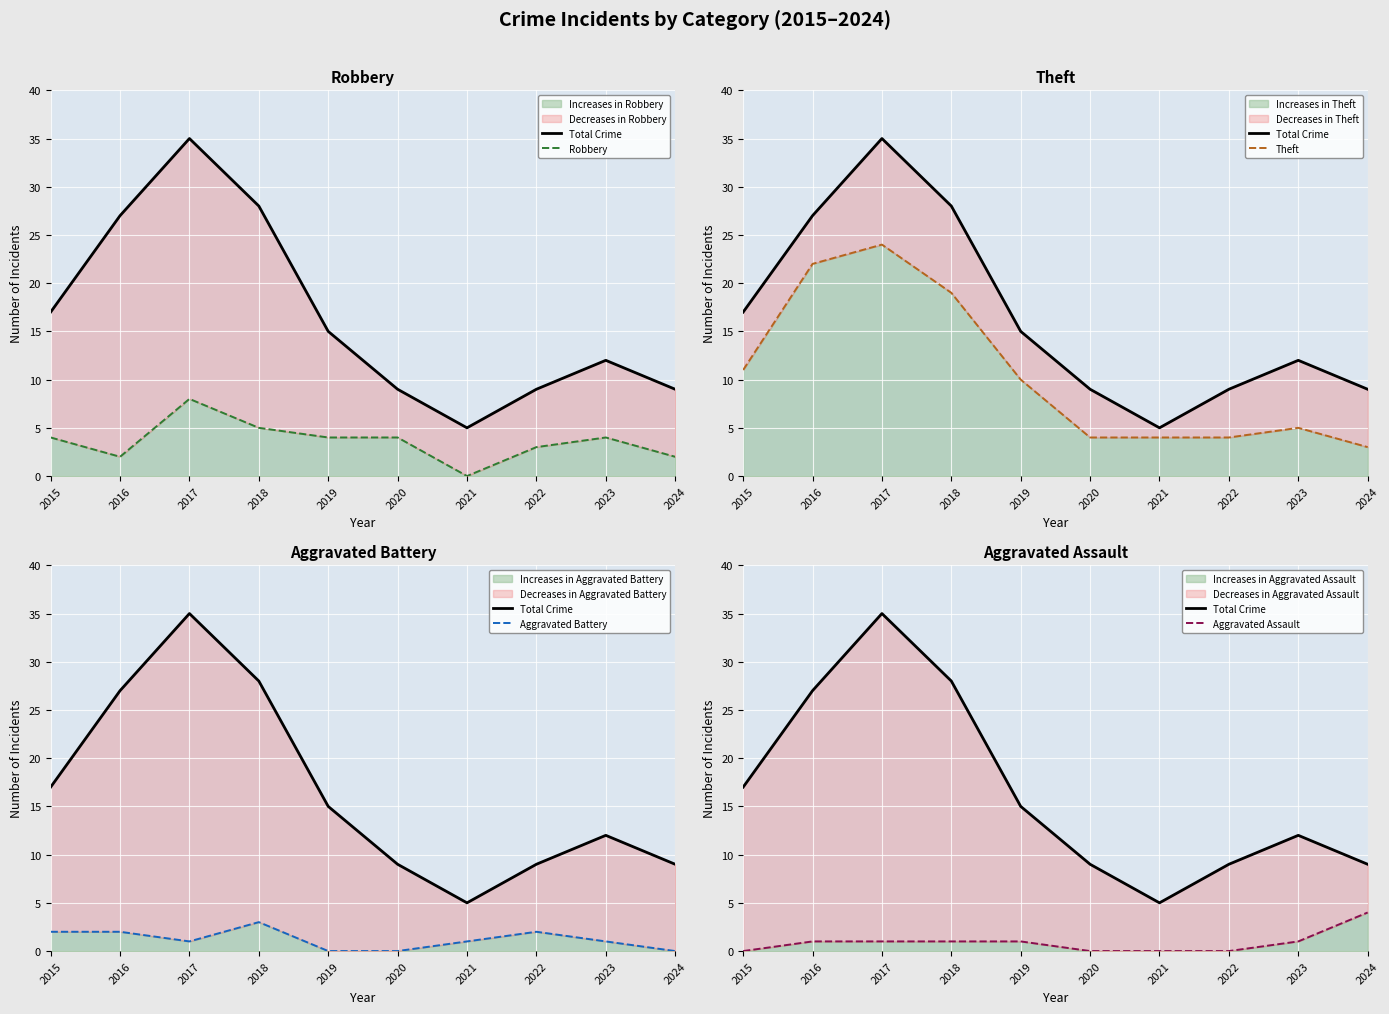

List the series in order of their peak value, lowest first.

Aggravated Battery, Aggravated Assault, Robbery, Theft, Total Crime